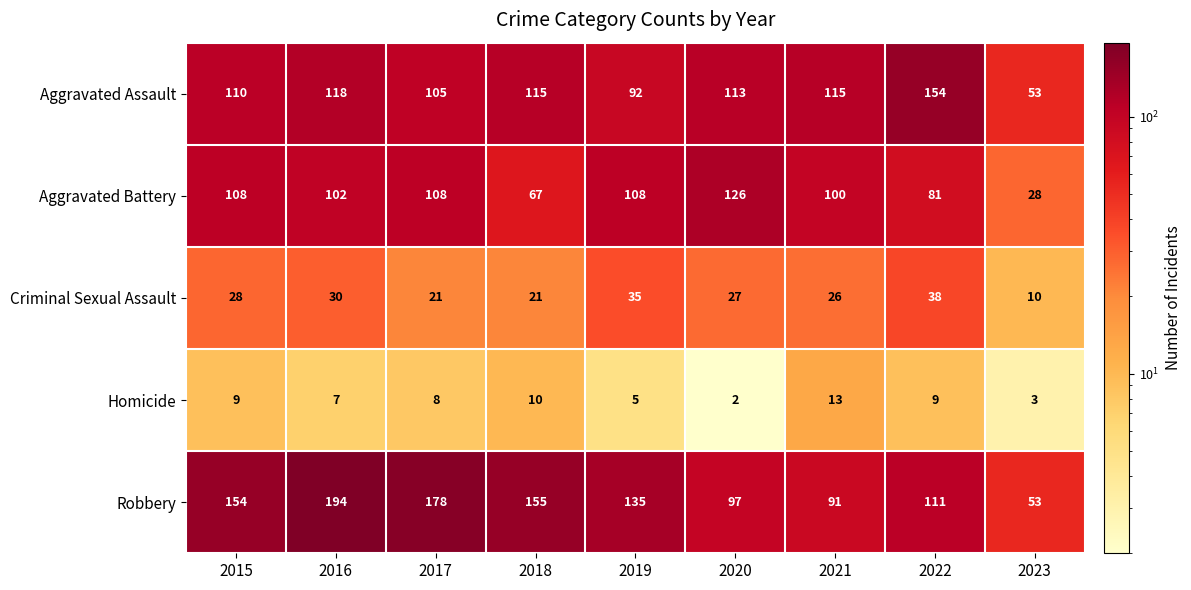

Count the number of categories in the chart.

9